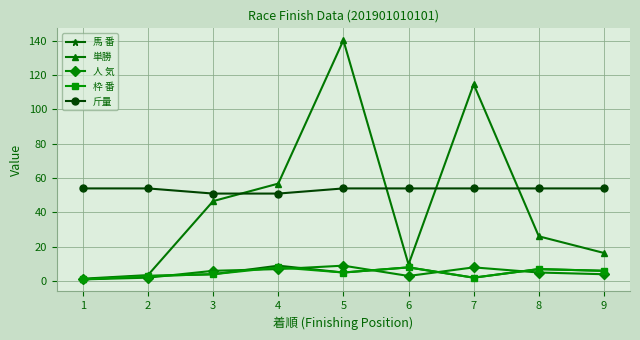

True or false: 馬 番 has a value of 2.0 at 7.

True